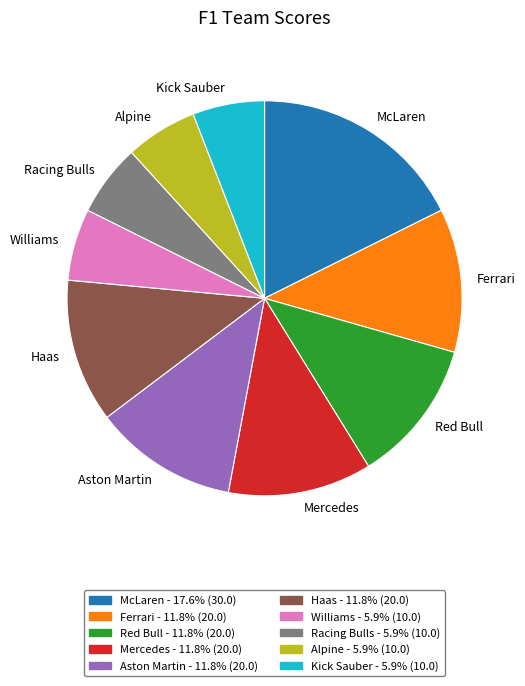

How many slices are in this pie chart?

10